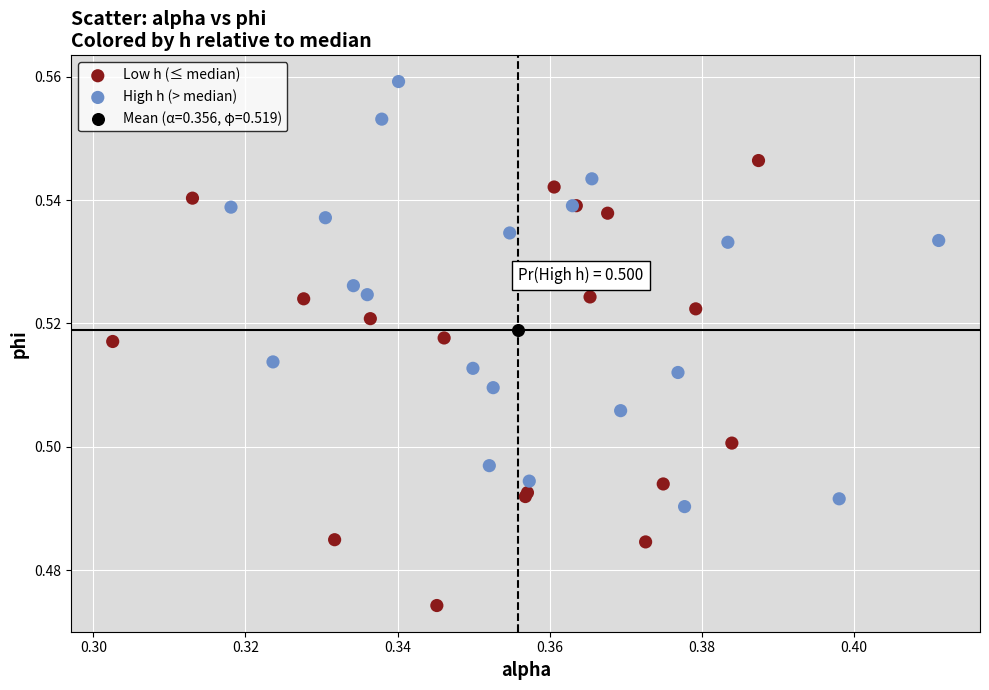

What are all the series names shown in the legend?

Low h (≤ median), High h (> median), Mean (α=0.356, φ=0.519)